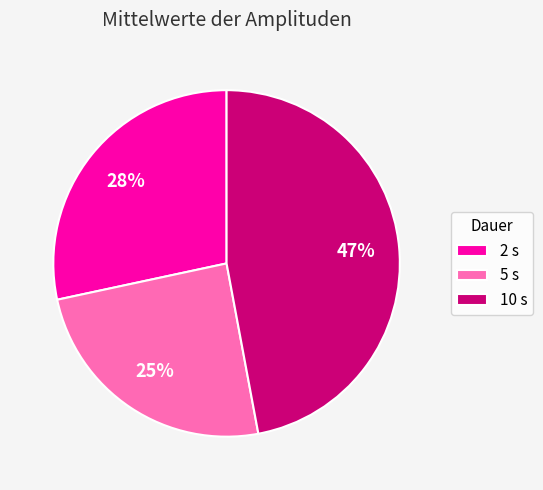

What is the ratio of the value at 5 s to the value at 10 s?

0.5